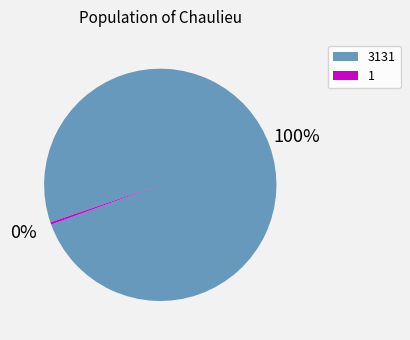

To the nearest percent, what is the average slice percentage?

50%